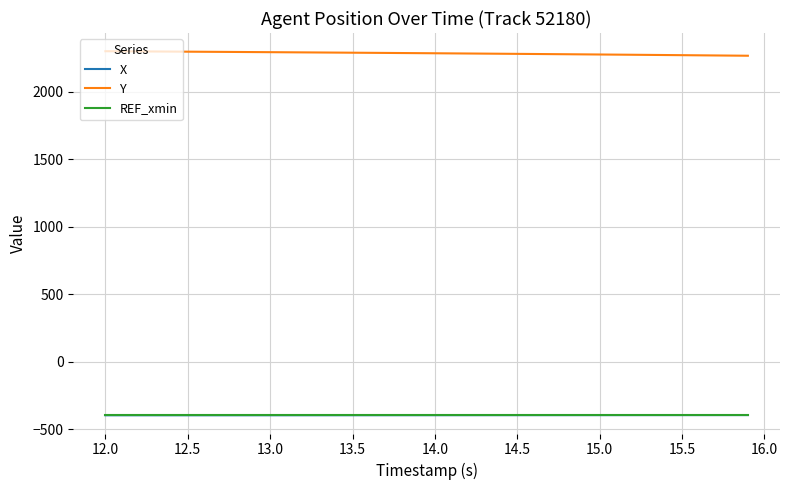

Which series has the largest total across all categories?

Y